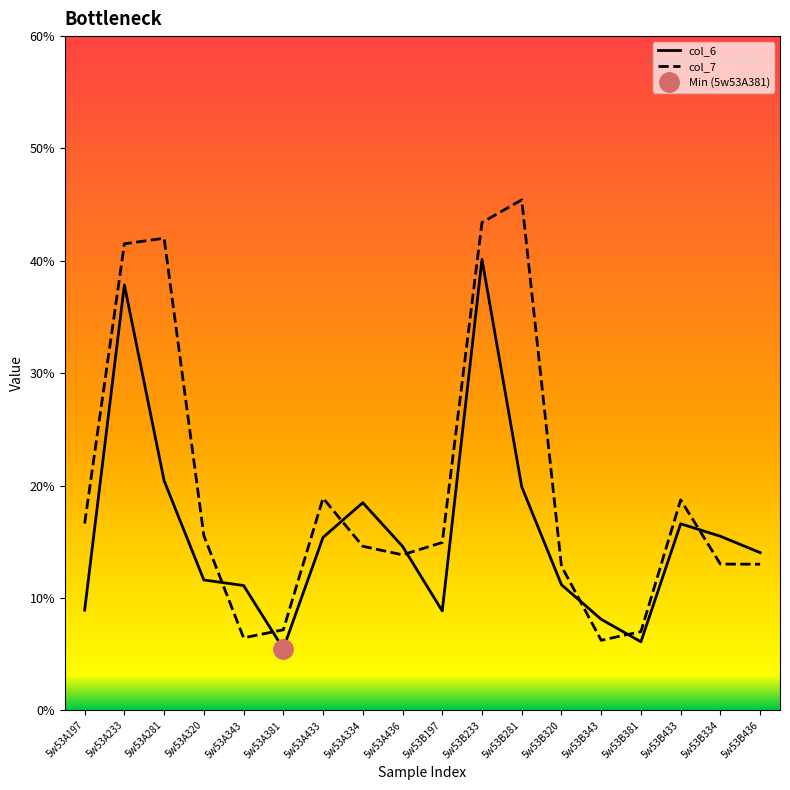

Where is col_6 nearest to the value 22?

5w53A281